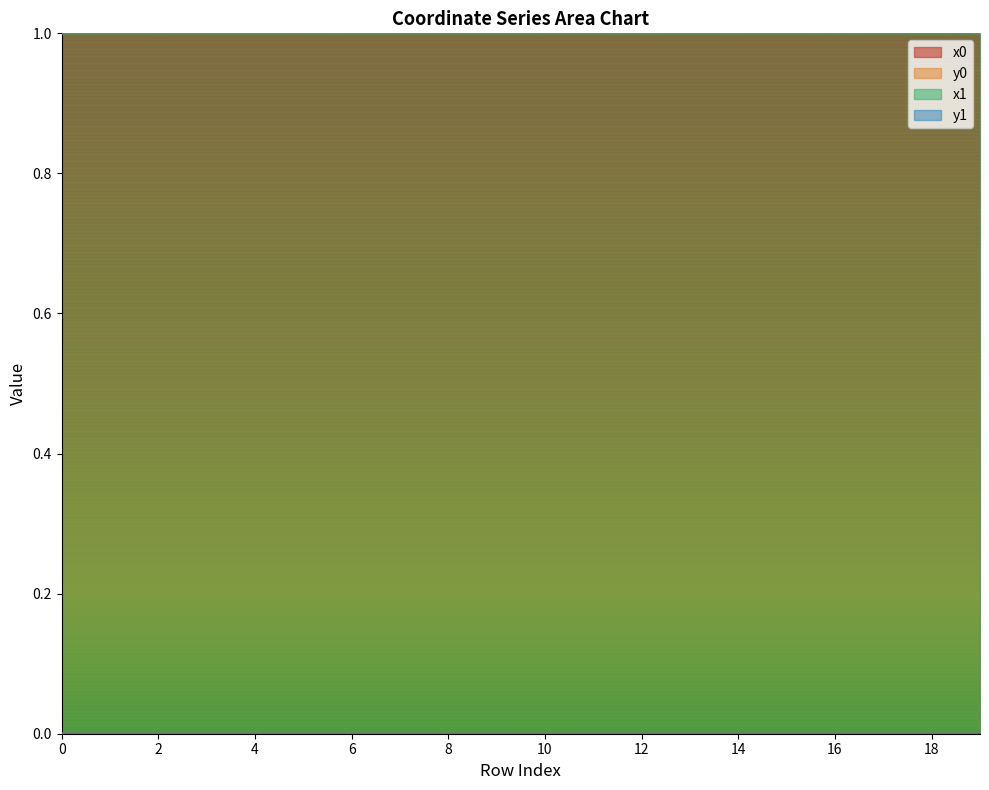

Does the chart have visible grid lines?

No